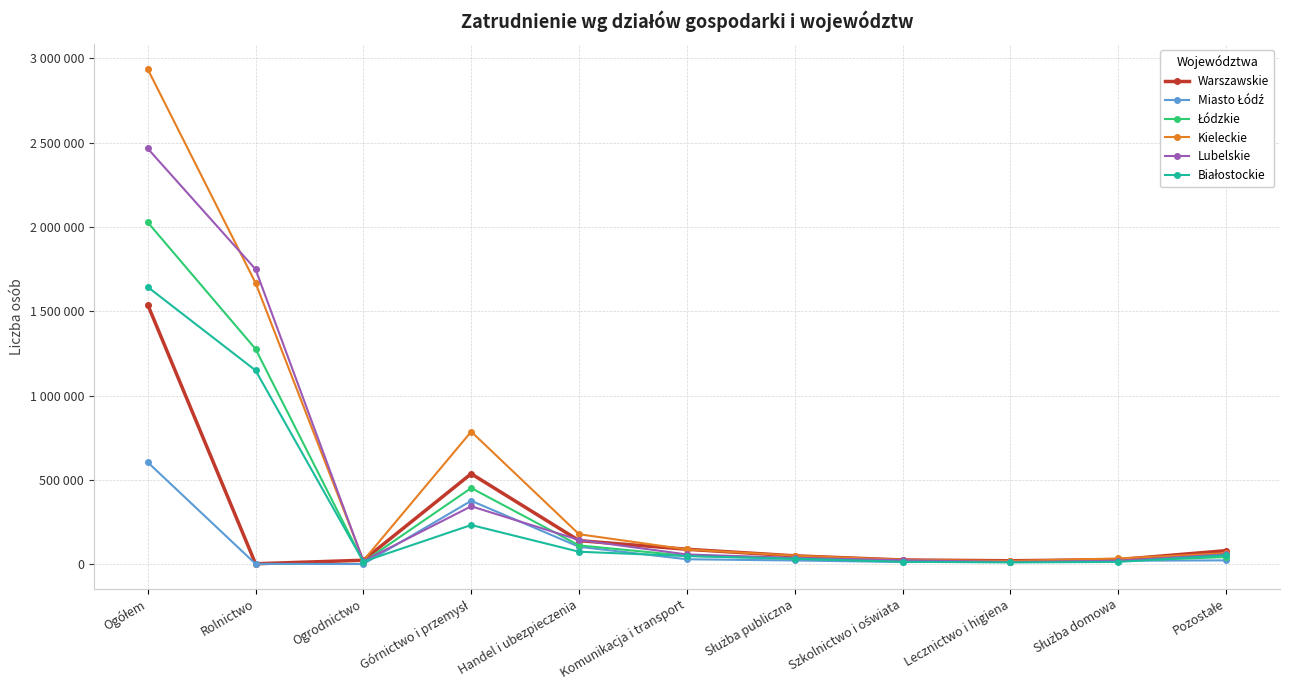

Does the chart have visible grid lines?

Yes